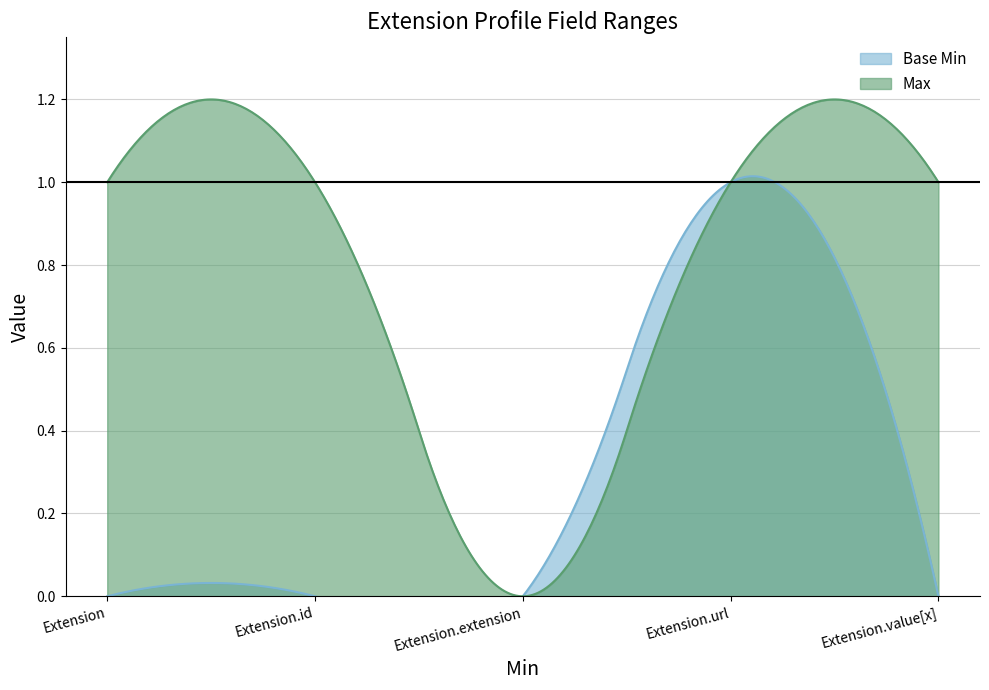

True or false: Max and Base Min intersect in this chart.

False